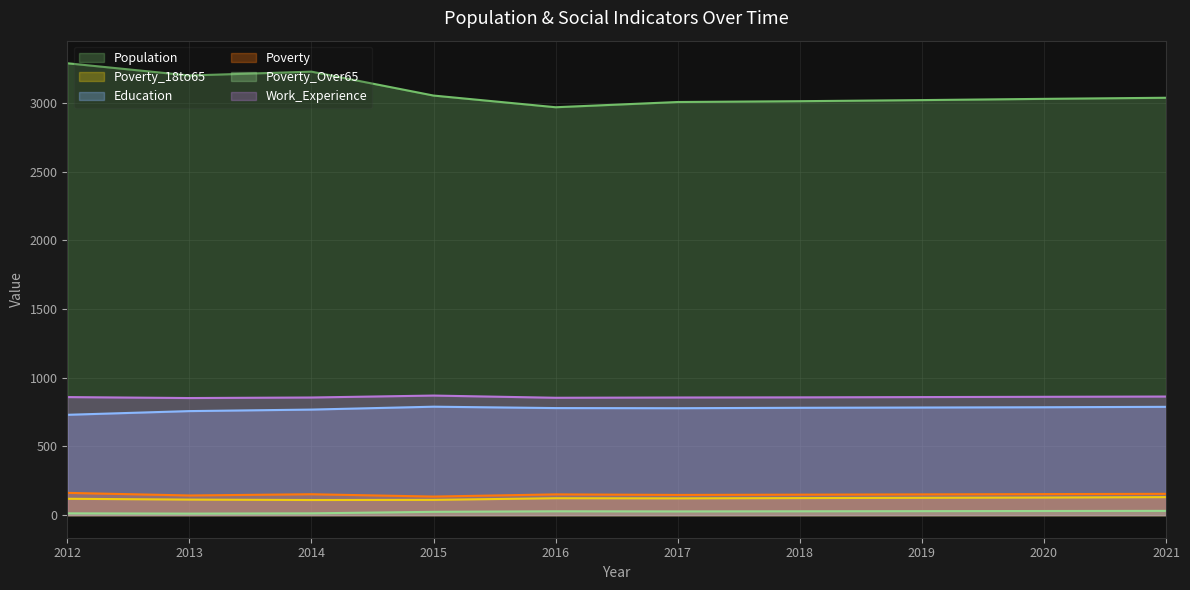

Rank the categories by Poverty_18to65 value from lowest to highest.

2014, 2015, 2013, 2012, 2017, 2016, 2018, 2019, 2020, 2021